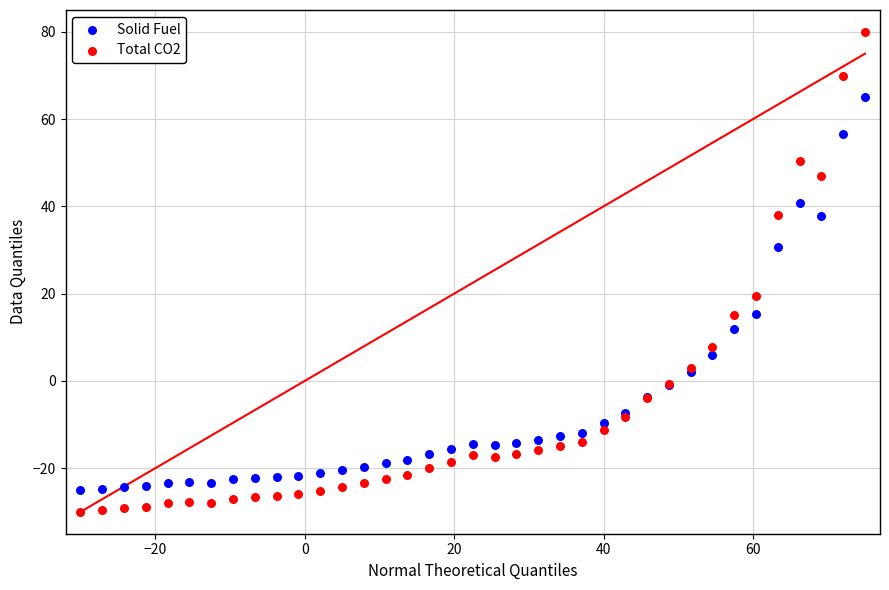

What are all the series names shown in the legend?

Solid Fuel, Total CO2